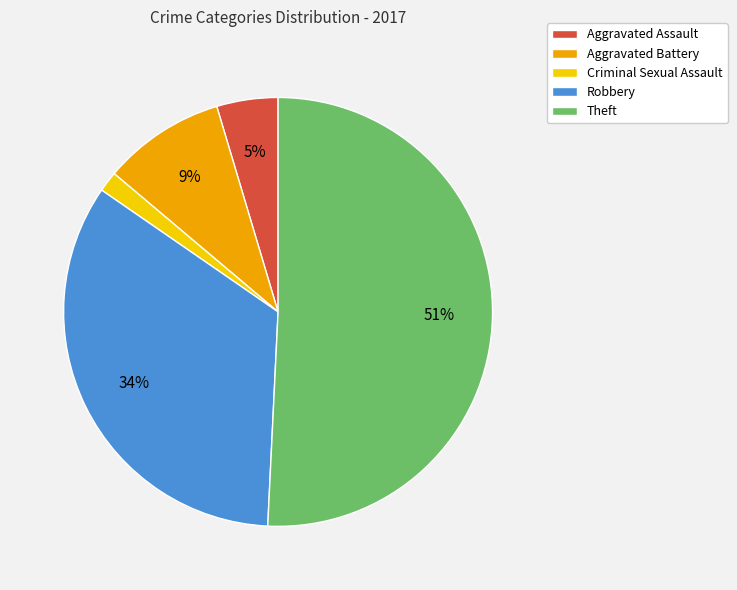

How many slices are in this pie chart?

5